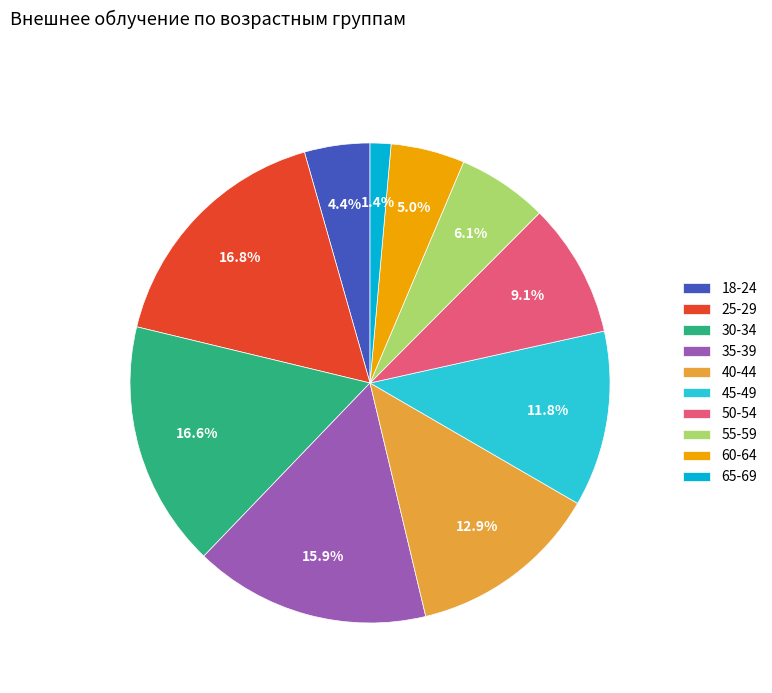

What is the smallest slice in the pie chart?

65-69